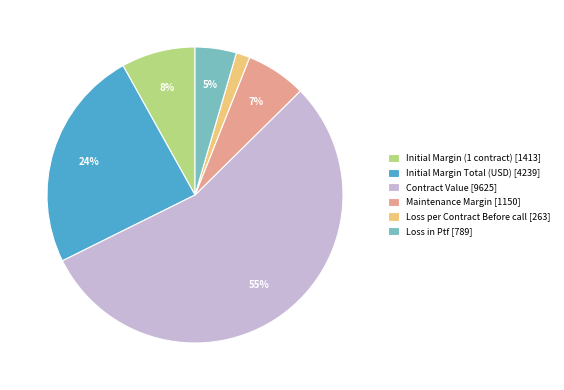

How many slices are in this pie chart?

6